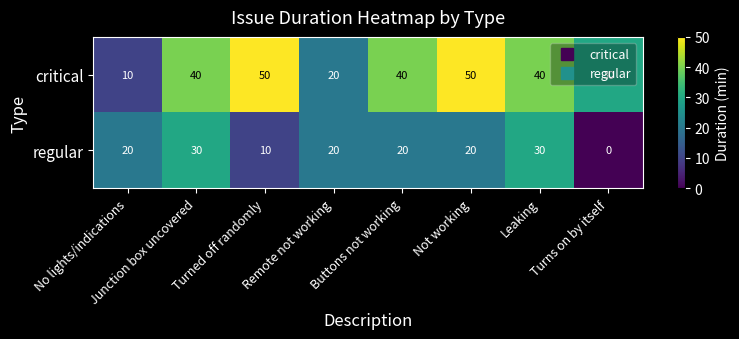

What is the difference between the maximum and minimum values in the critical series?

40